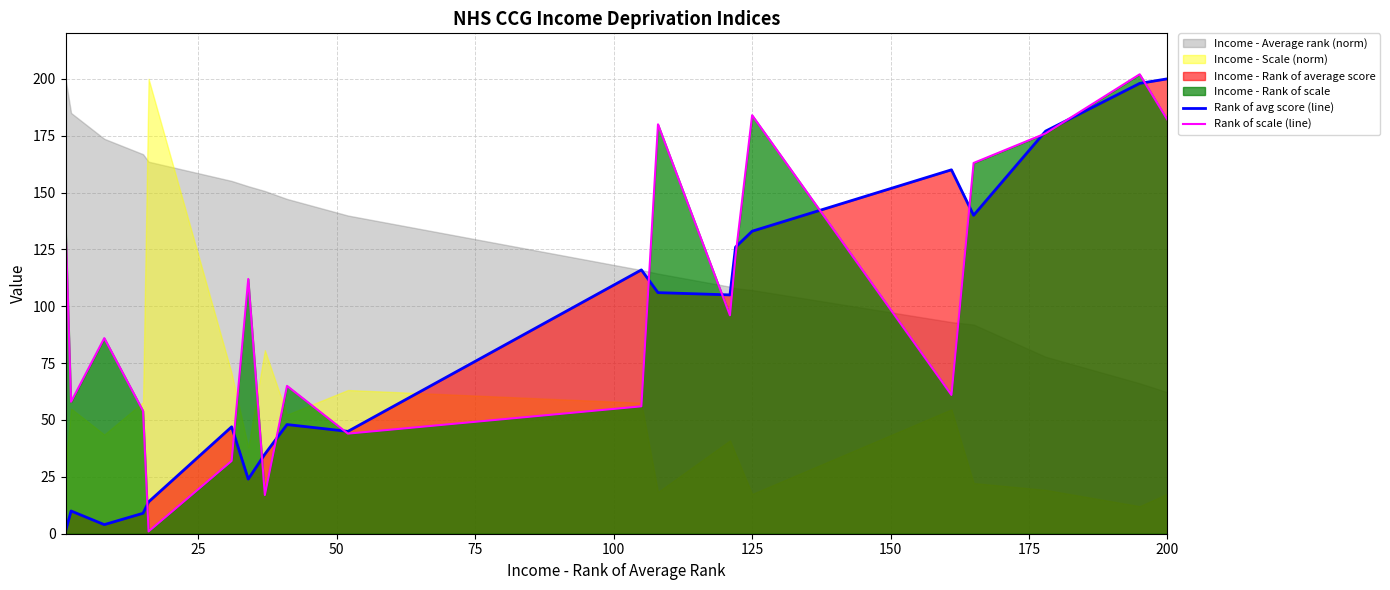

The value of Rank of avg score (line) at 125 is 133. True or false?

True